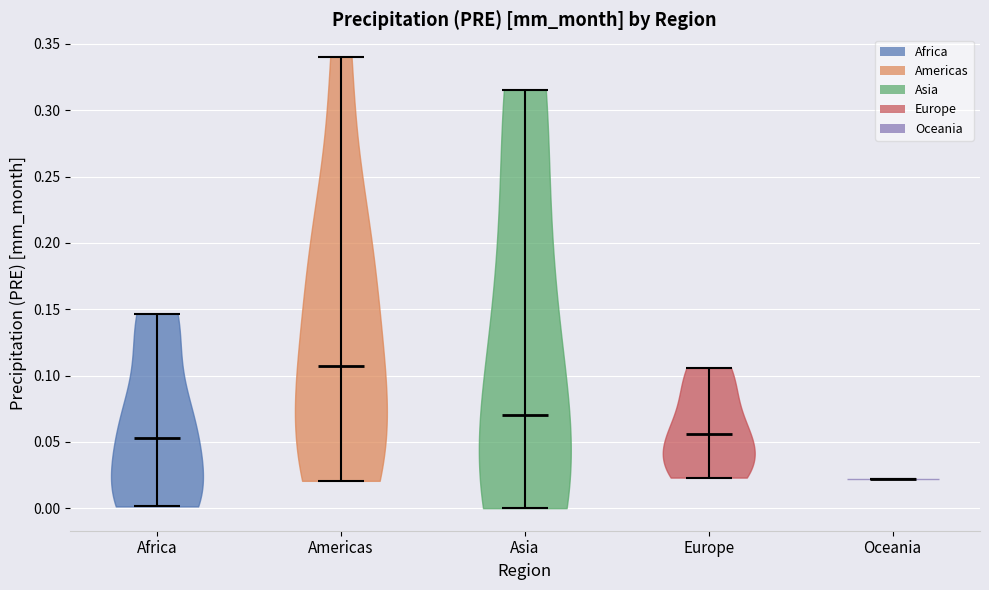

Reading left to right, read every violin against the y-axis: where its median line is, and the lowest and highest points it reaches. The values are not printed on the chart, so give them approximately, as read against the axis.

Africa: median line 0.055, lowest point 0.000, highest point 0.145
Americas: median line 0.105, lowest point 0.020, highest point 0.340
Asia: median line 0.070, lowest point 0.000, highest point 0.315
Europe: median line 0.055, lowest point 0.025, highest point 0.105
Oceania: median line 0.020, lowest point 0.020, highest point 0.020